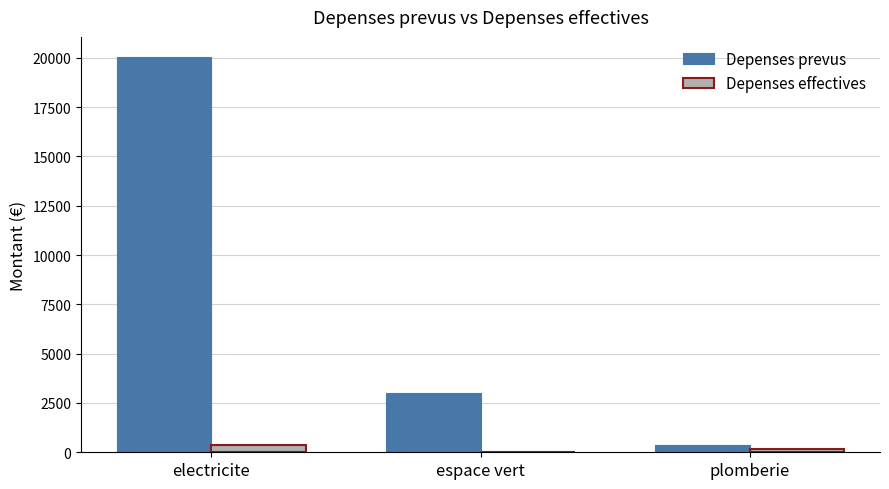

Which category has the highest value across all series?

electricite